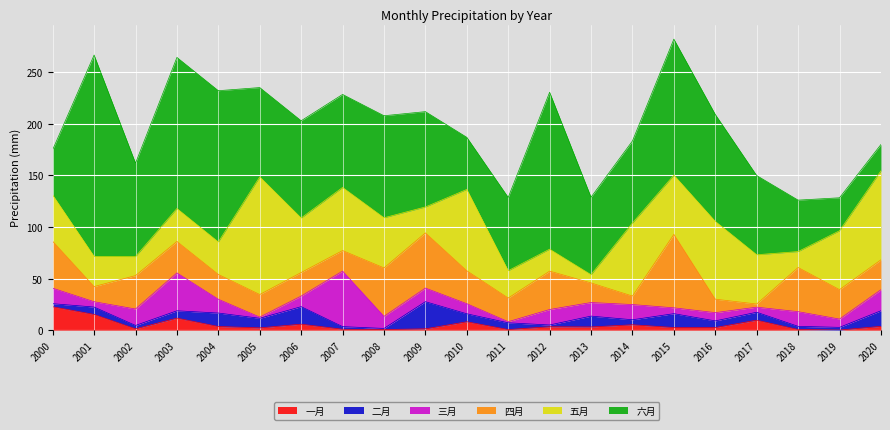

What is the difference between the 六月 values at 2004 and 2002?

56.0